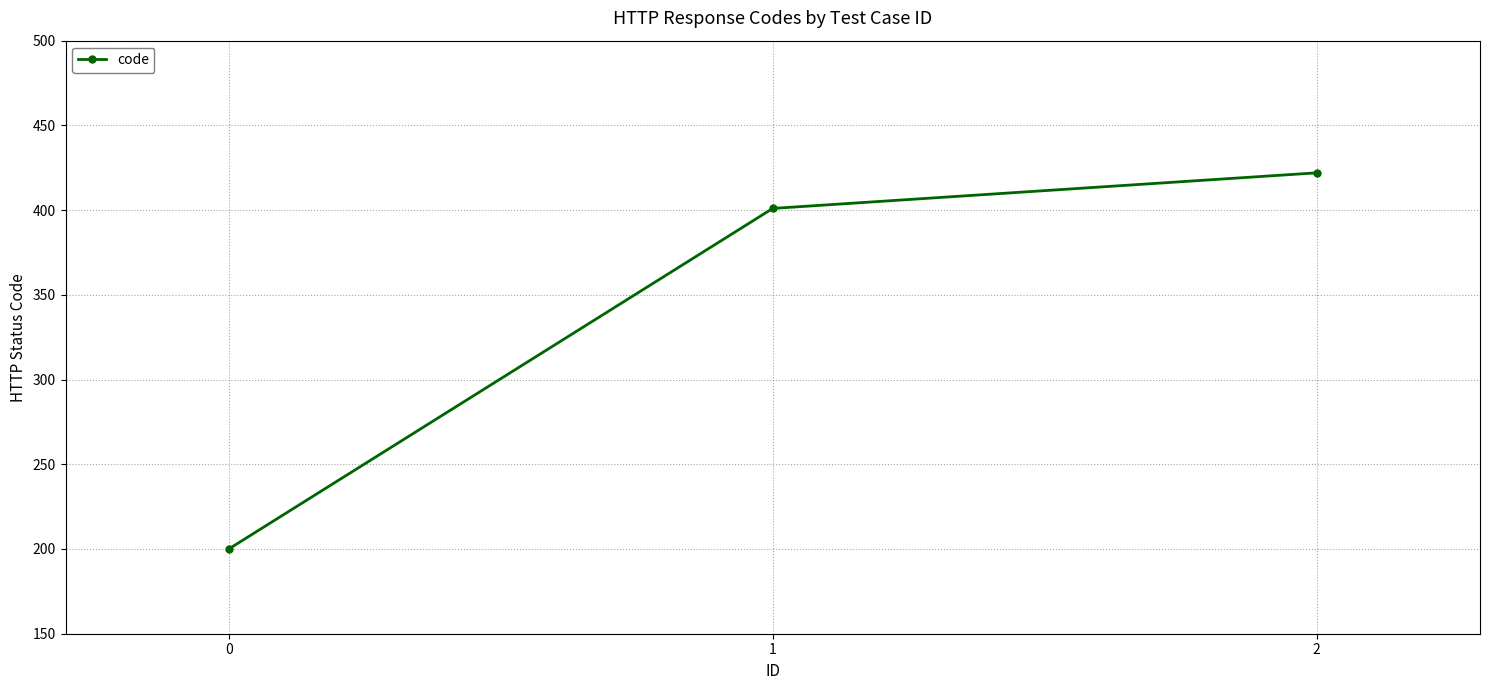

What is the change in value from 1 to 2?

+21